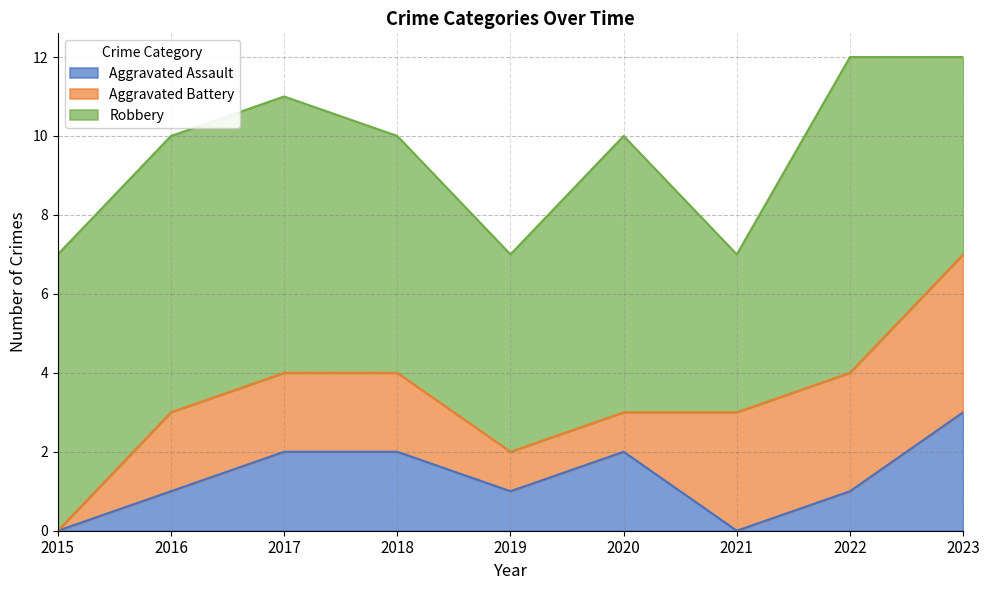

At 2020, list the series in order from smallest to largest.

Aggravated Battery, Aggravated Assault, Robbery